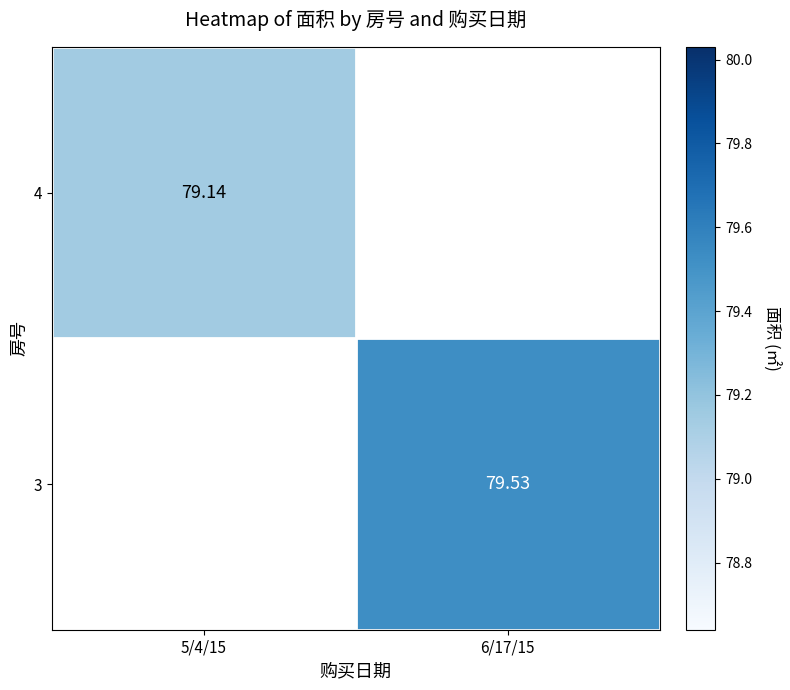

Between 5/4/15 and 6/17/15, which is larger?

6/17/15